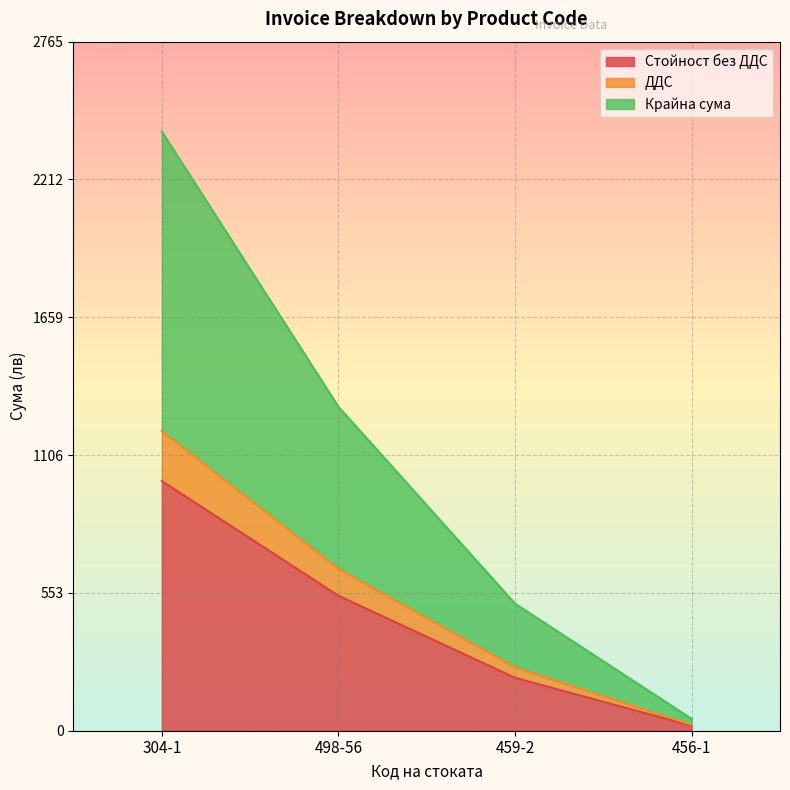

True or false: ДДС and Крайна сума cross at least once.

False